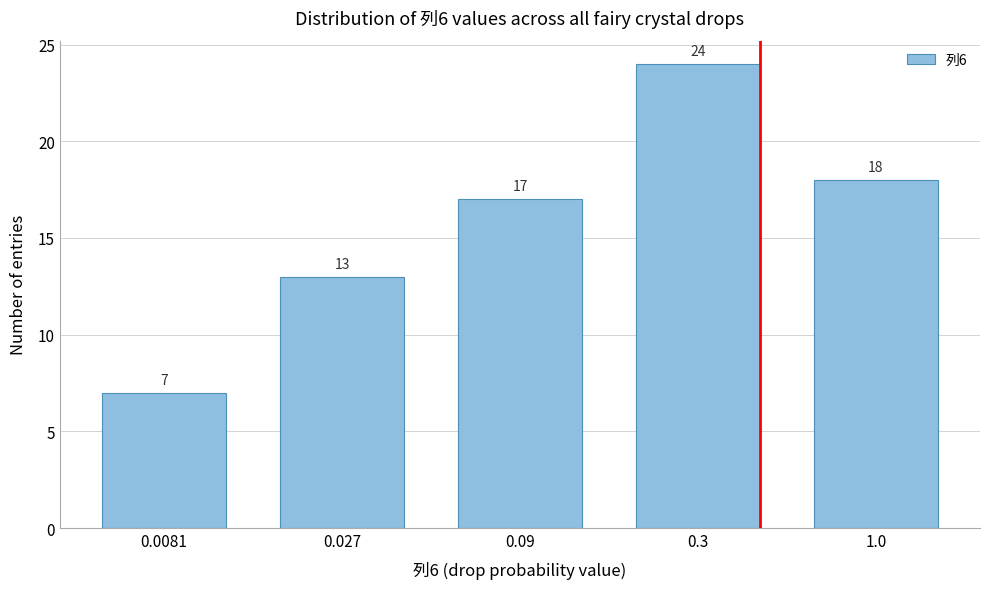

Reading left to right, list all the values displayed in this chart.

7	13	17	24	18